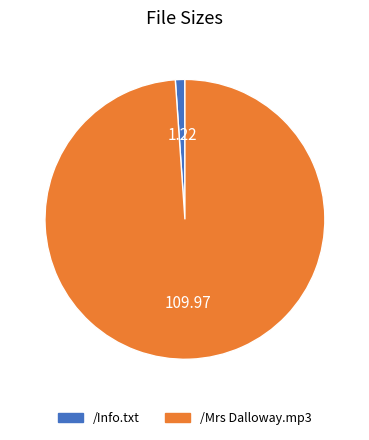

Combined, do /Info.txt and /Mrs Dalloway.mp3 account for over 50%?

Yes